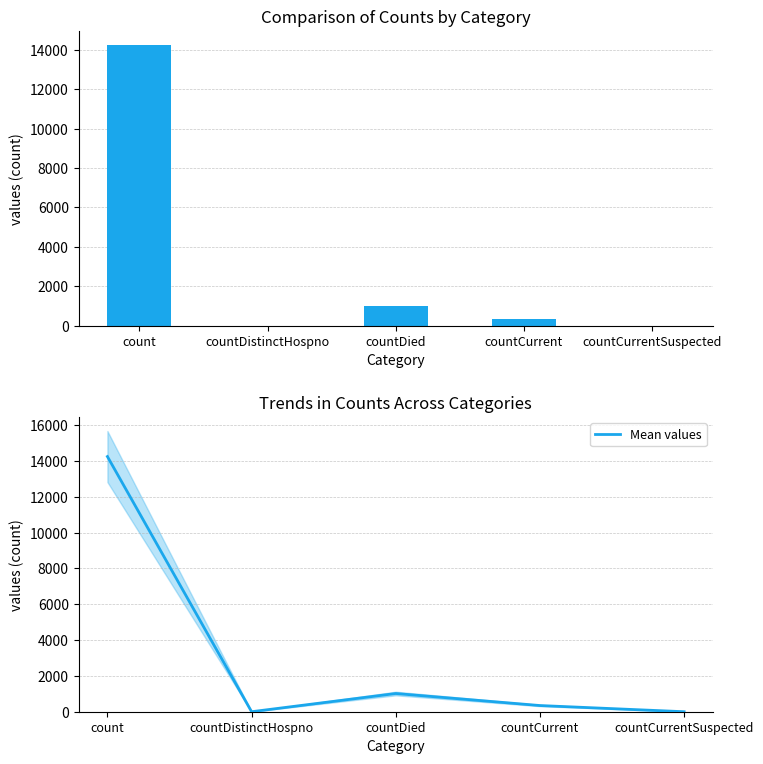

Where is Mean values nearest to the value 7125?

countDied